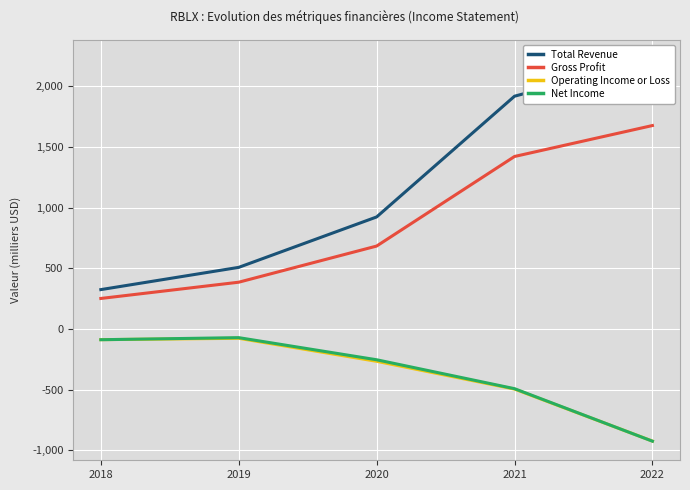

List the labels in order of Gross Profit value, smallest first.

2018, 2019, 2020, 2021, 2022